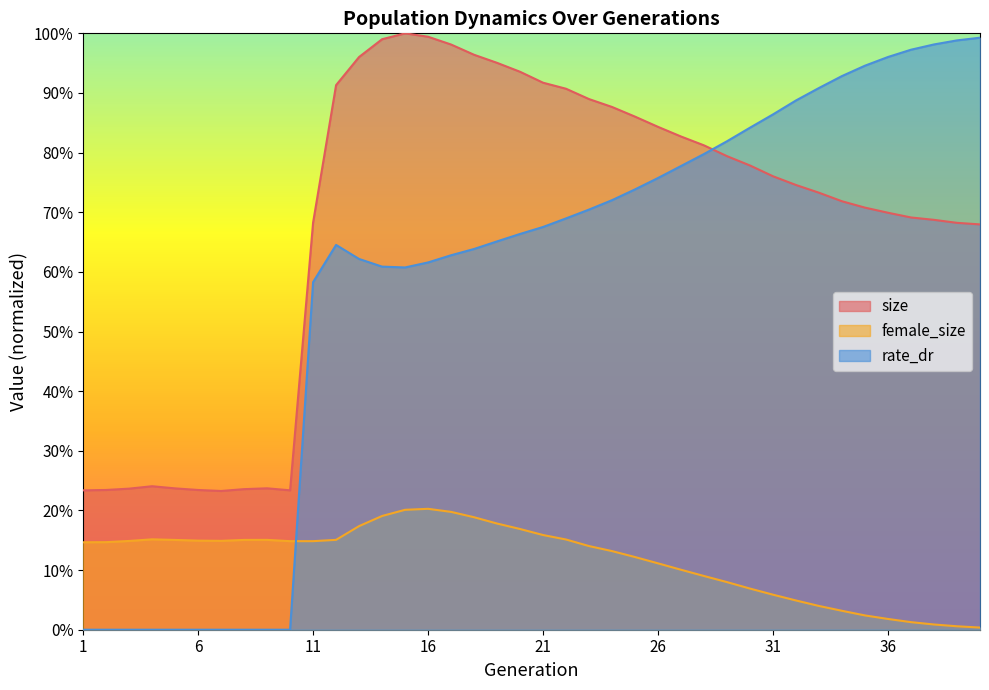

At how many categories does at least one series exceed 0?

40